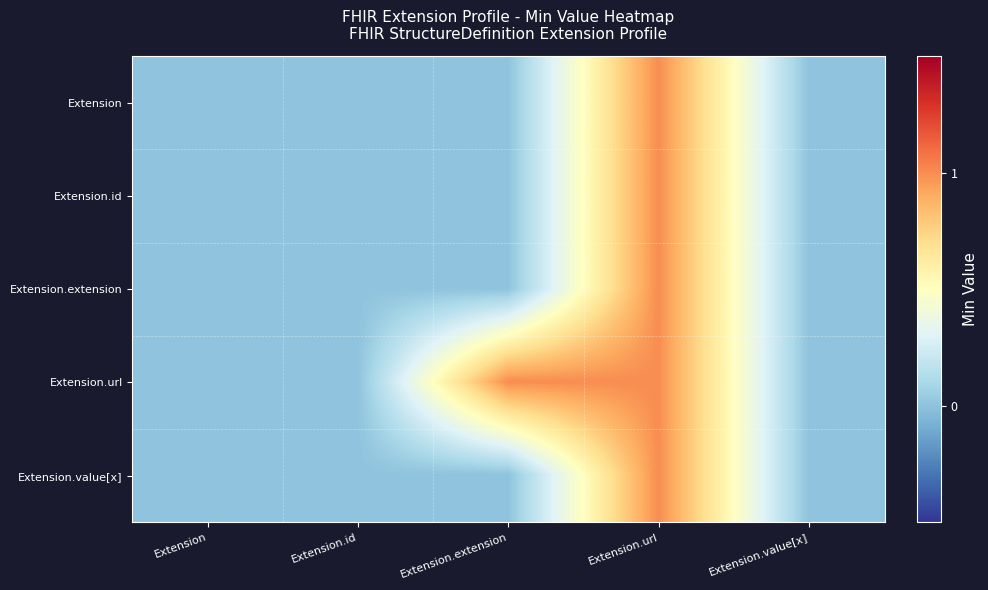

At Extension.url, list the series in order from smallest to largest.

Extension, Extension.id, Extension.extension, Extension.url, Extension.value[x]